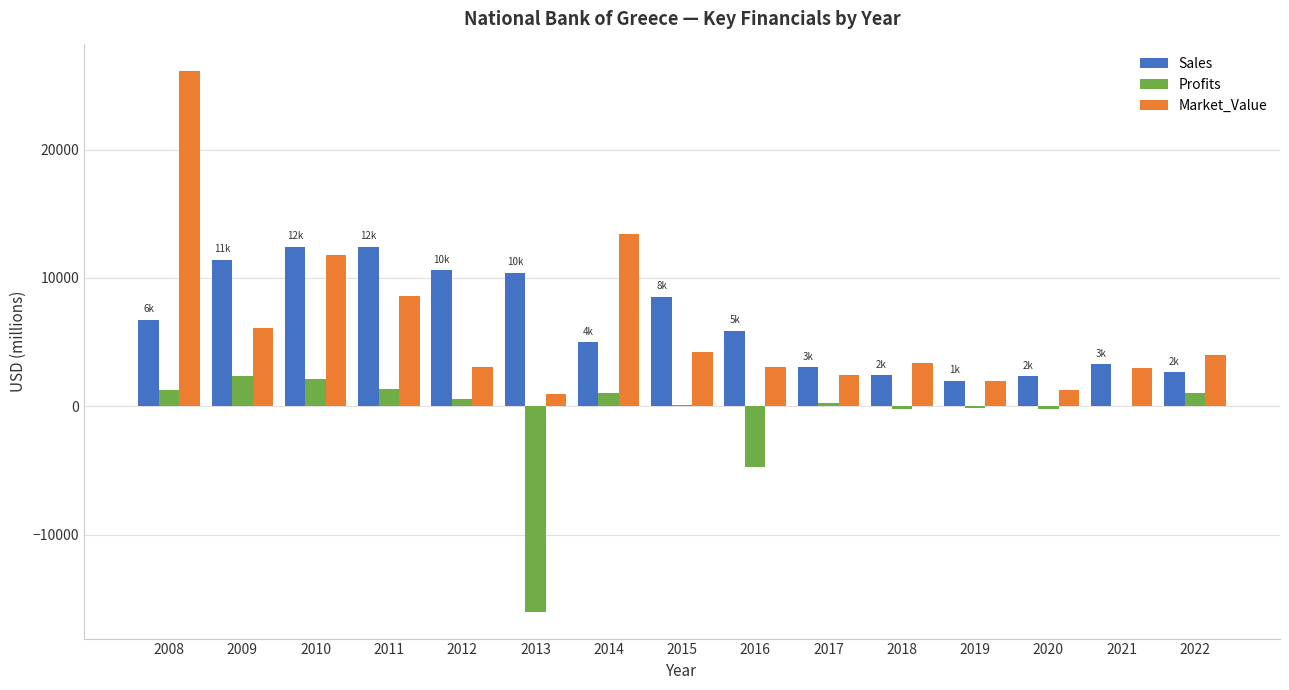

Which series changed the most between 2014 and 2019?

Market_Value